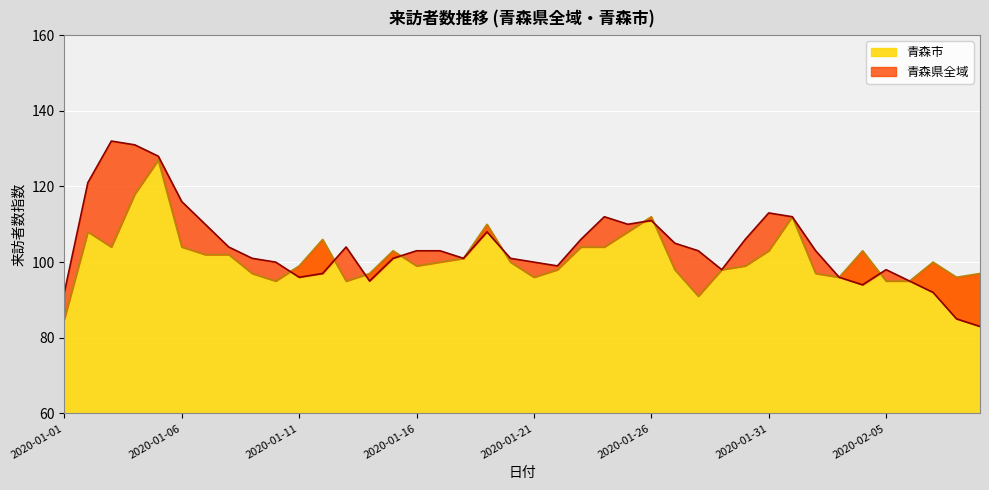

At which label does 青森市 first exceed 100?

2020-01-02